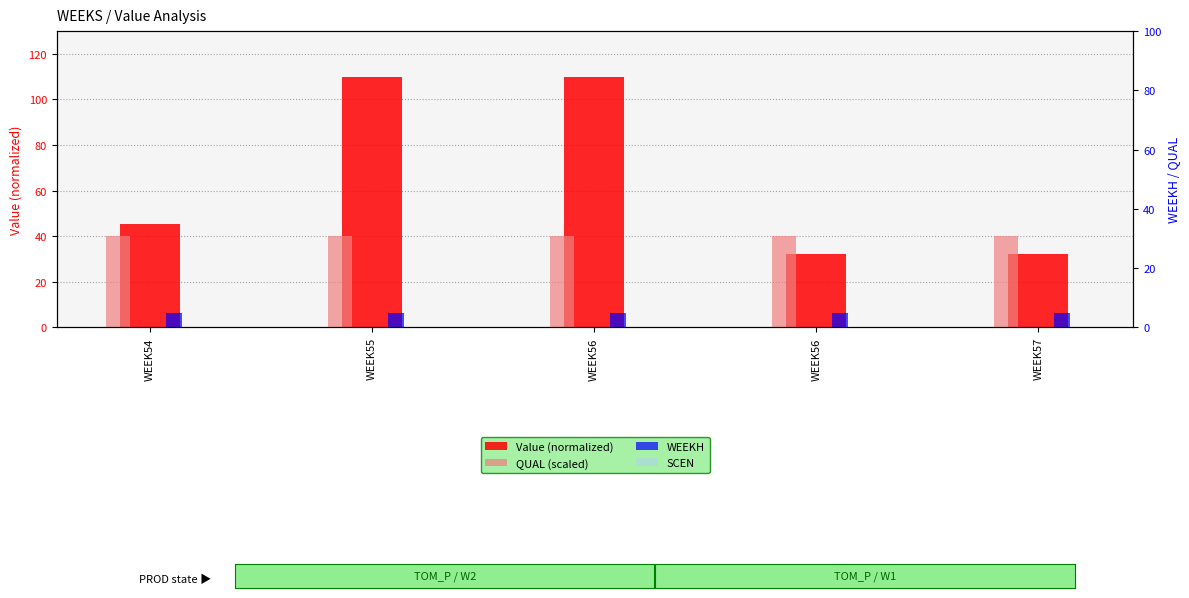

At which category is the sum across all series the highest?

WEEK55